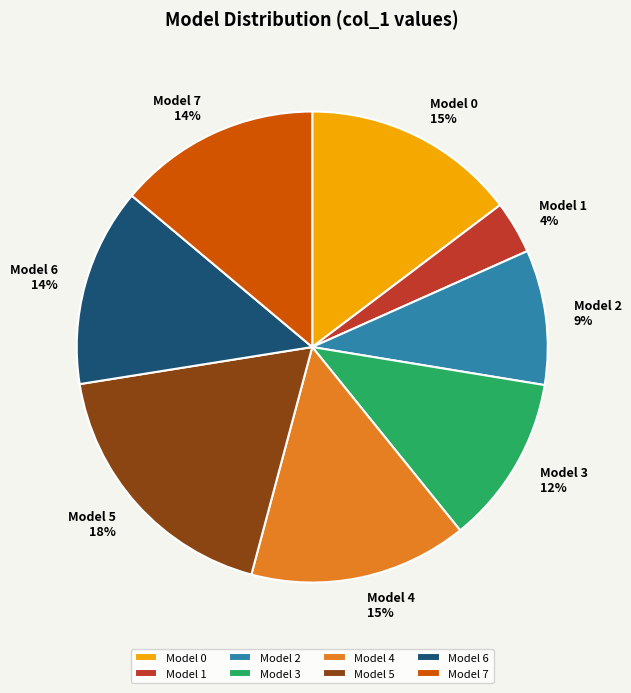

What is the smallest slice in the pie chart?

Model 1